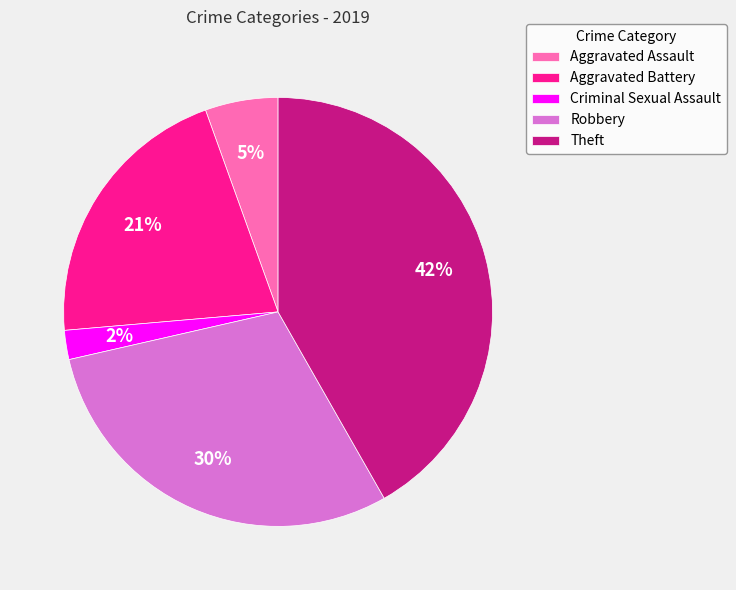

Count the number of slices in the pie.

5